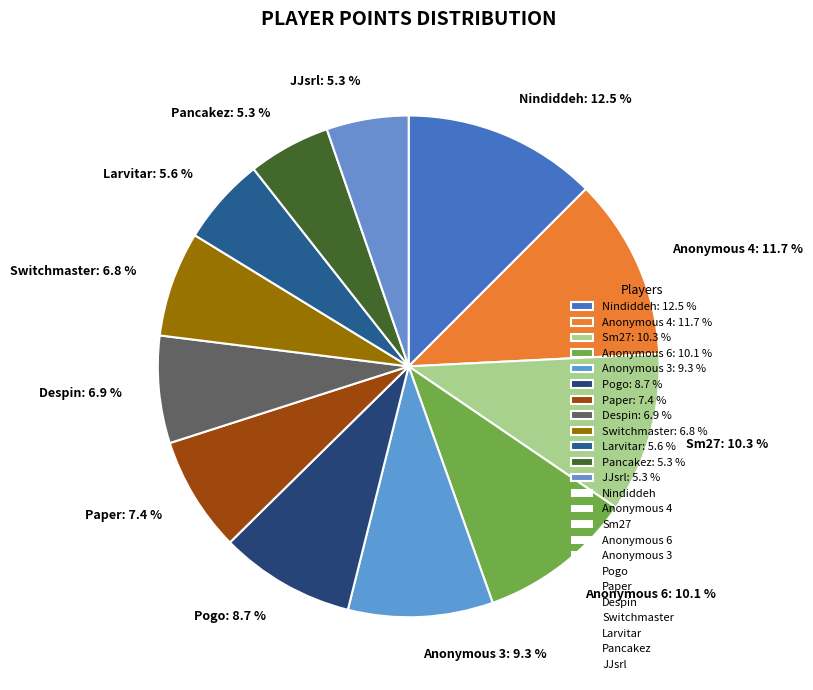

Is it true that Anonymous 6 is 1% of the pie?

False